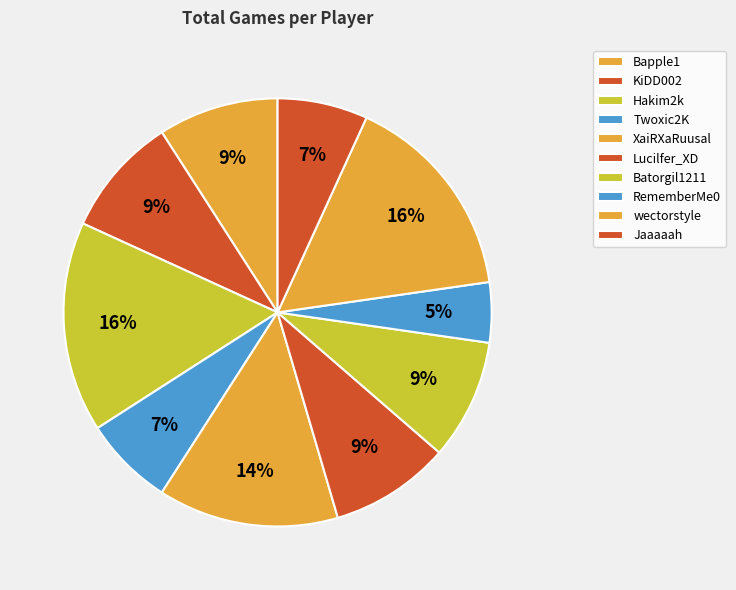

Count the number of slices in the pie.

10